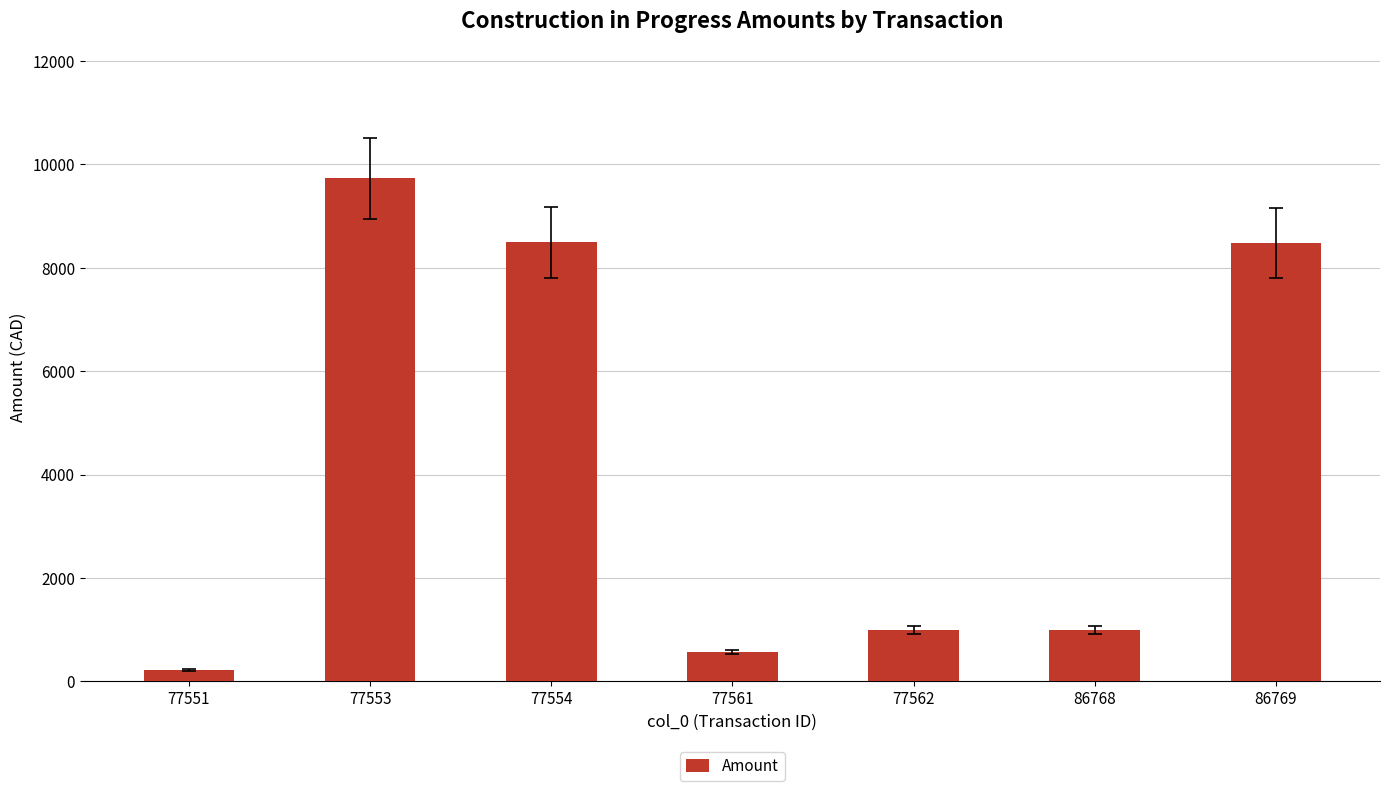

What is the change in value from 77561 to 86769?

+7921.5